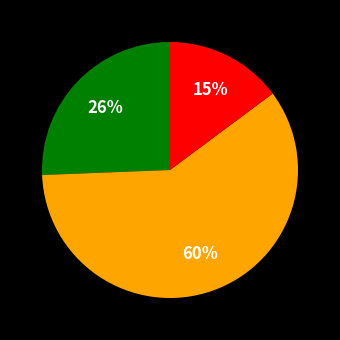

To the nearest percent, what is the average slice percentage?

33%